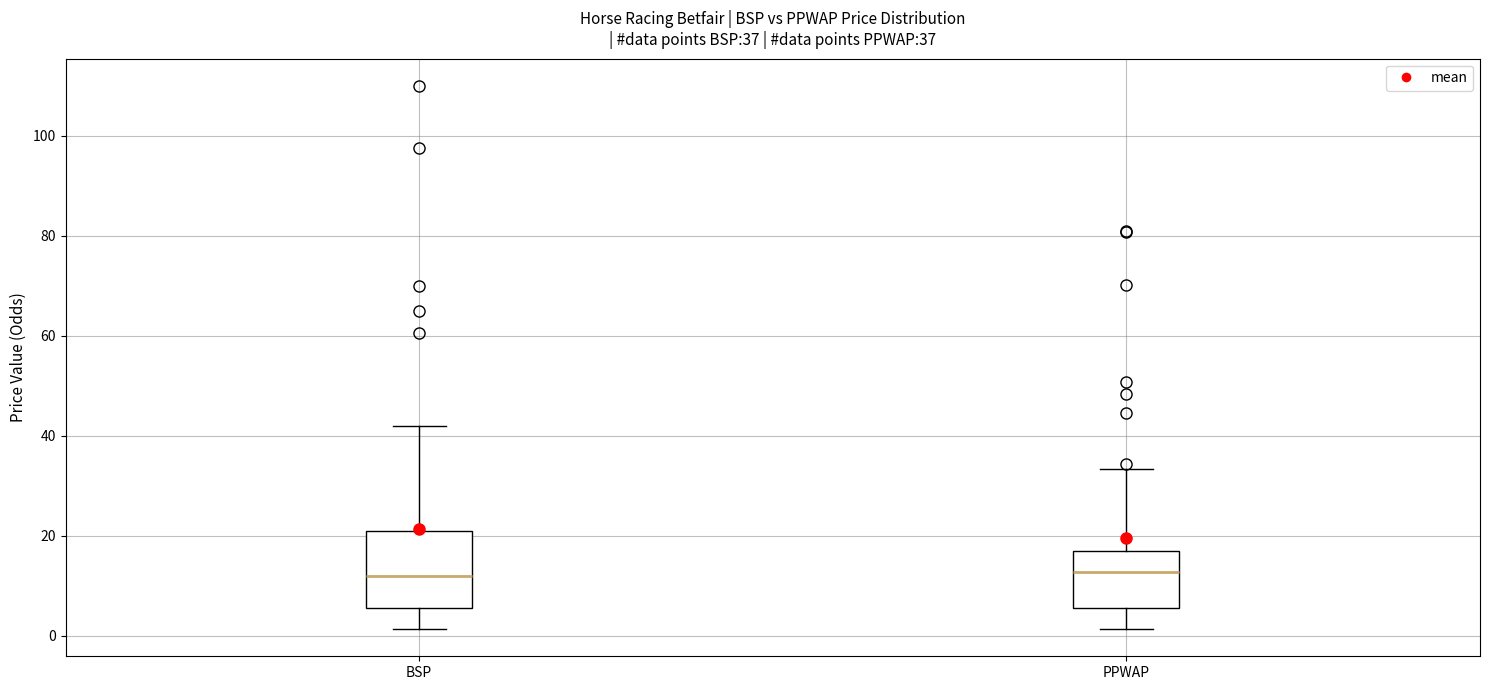

Comparing the boxes themselves (not the whiskers), which one is the tallest?

BSP